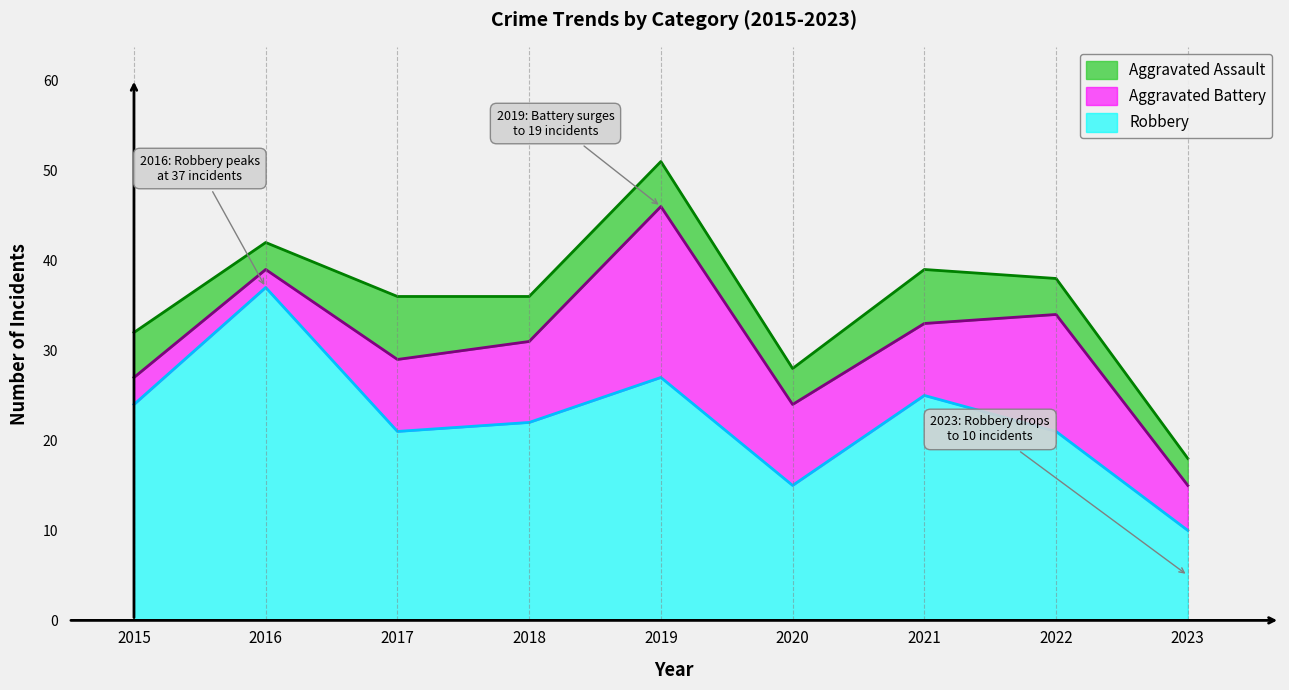

Reading left to right, list all the values displayed in this chart.

Aggravated Assault: 2015=5	2016=3	2017=7	2018=5	2019=5	2020=4	2021=6	2022=4	2023=3
Aggravated Battery: 2015=3	2016=2	2017=8	2018=9	2019=19	2020=9	2021=8	2022=13	2023=5
Robbery: 2015=24	2016=37	2017=21	2018=22	2019=27	2020=15	2021=25	2022=21	2023=10